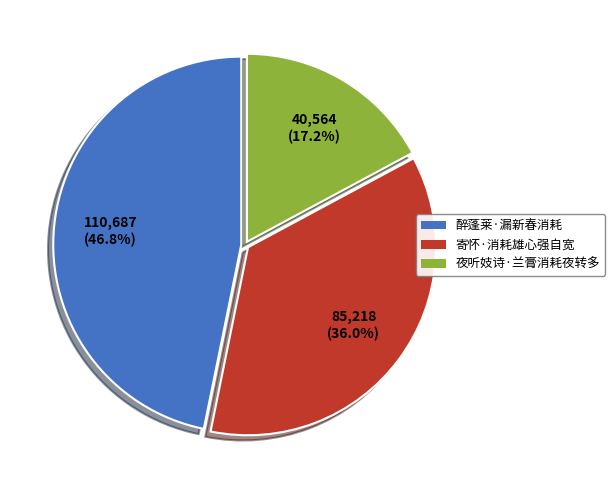

Approximately how many times larger is the value at 寄怀·消耗雄心强自宽 compared to 醉蓬莱·漏新春消耗?

0.8